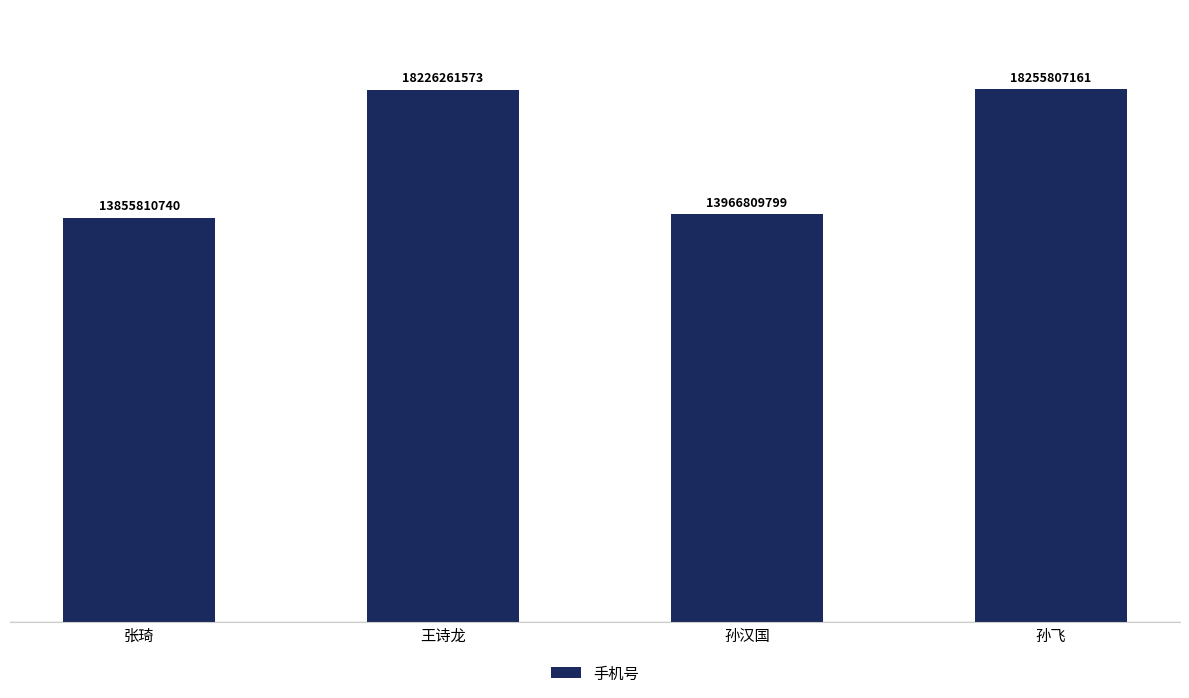

What is the change in value from 张琦 to 王诗龙?

+4370450833